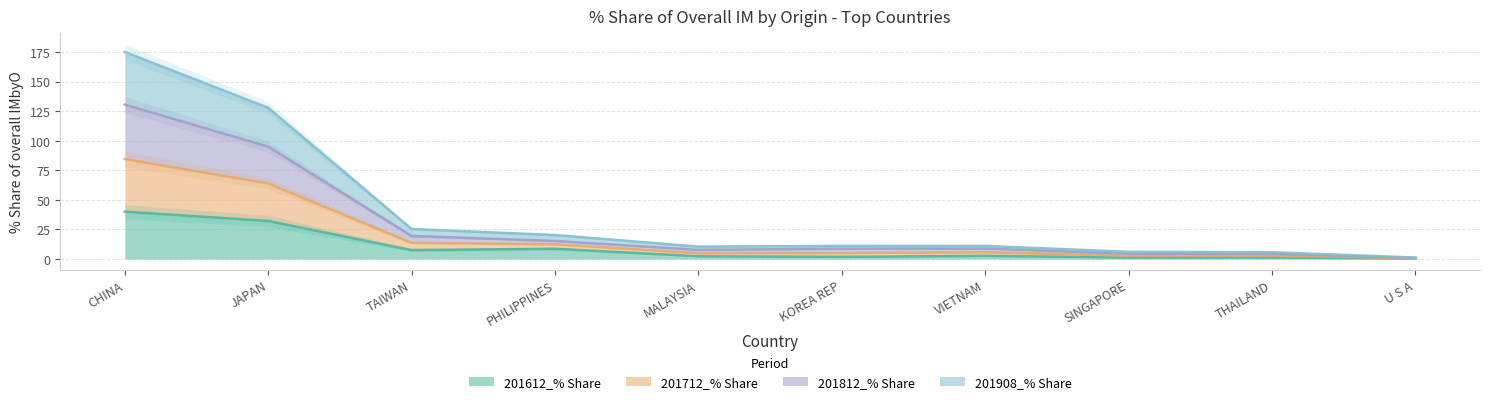

Which series has the largest total across all categories?

201812_% Share